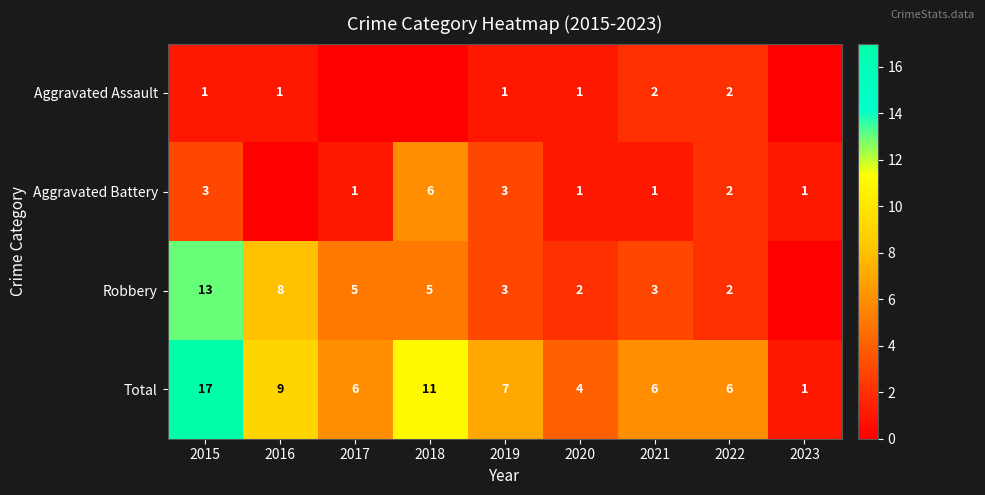

Is it true that Aggravated Battery equals 1 at 2021?

True